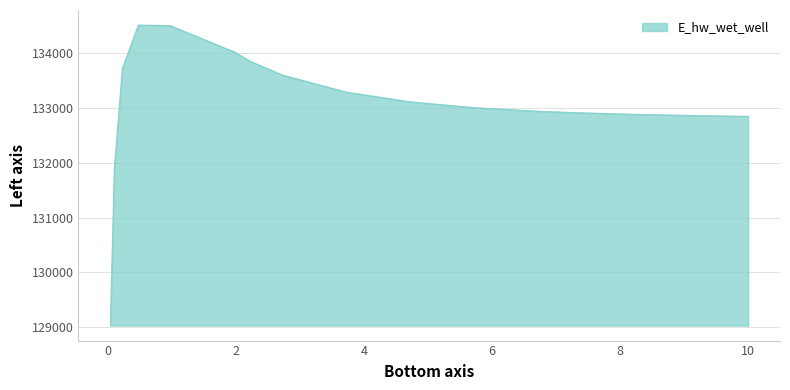

What is the maximum value shown in the chart?

134519.9